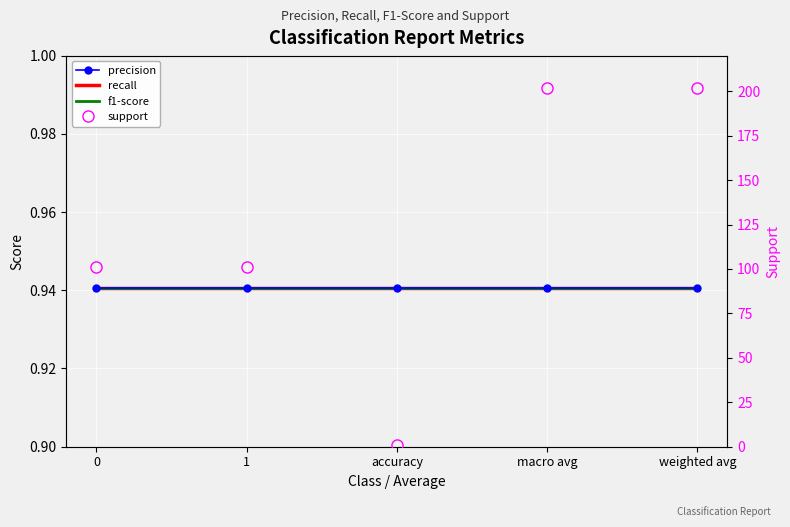

True or false: support has more than 2 points higher than both neighbors.

False